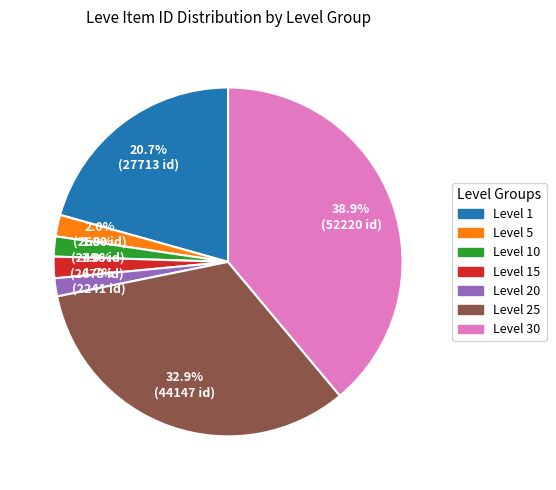

Does any single category account for the majority?

No